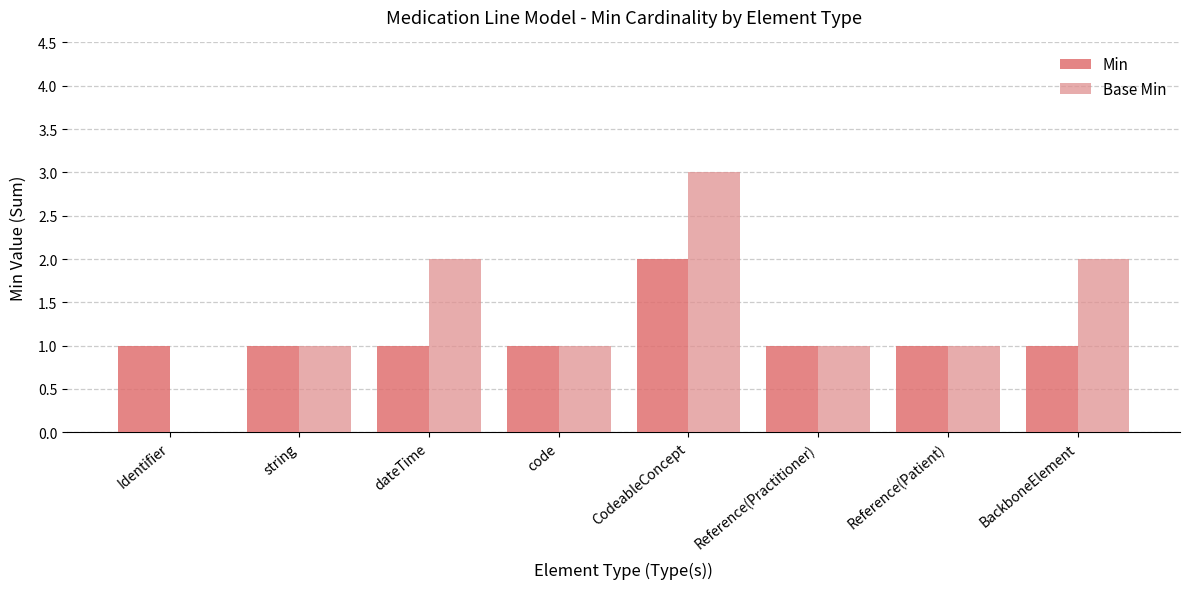

What are all the series names shown in the legend?

Min, Base Min